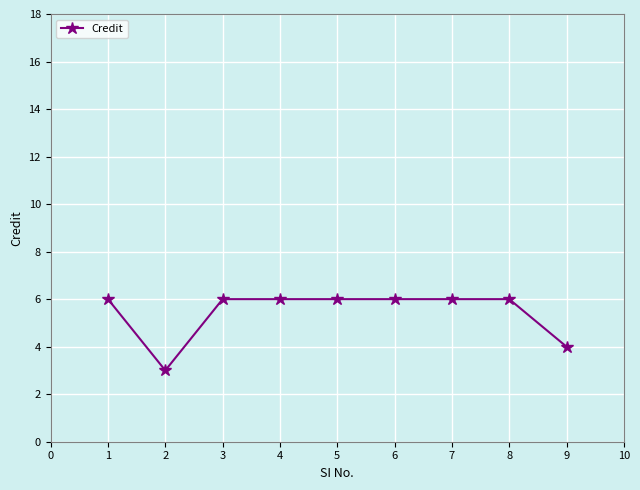

What is the difference between the maximum and second lowest values?

2